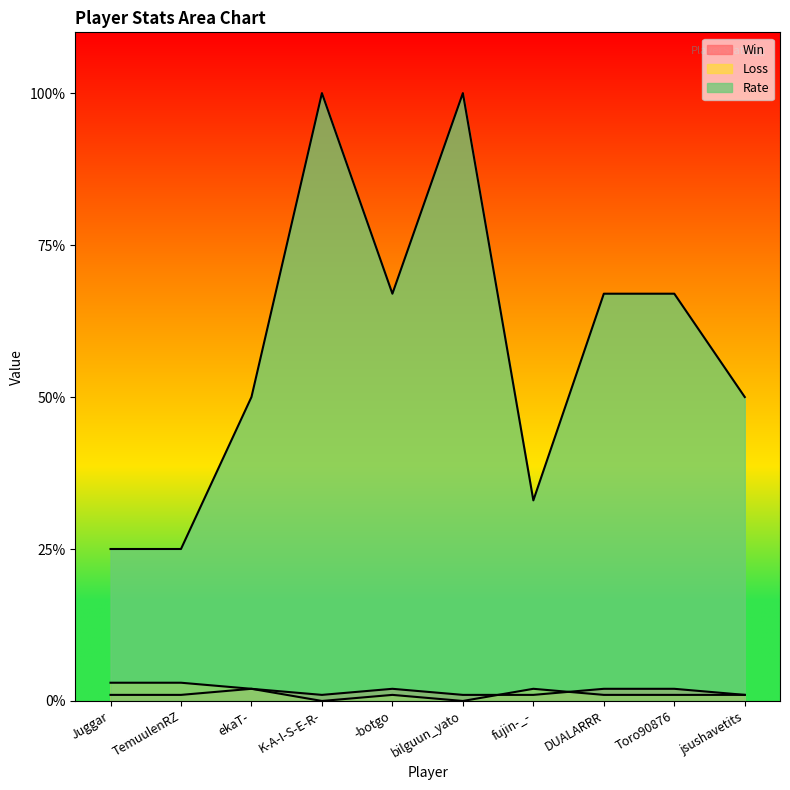

Between -botgo and K-A-I-S-E-R-, which is larger?

-botgo